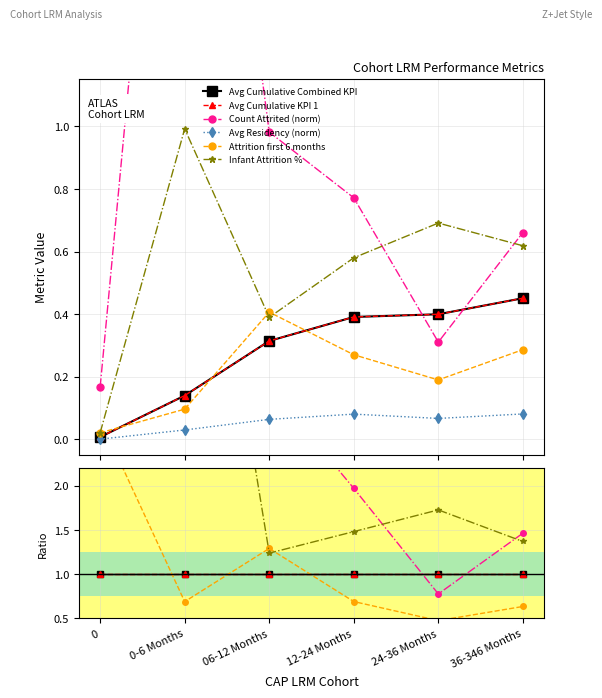

What position from the left is 06-12 Months?

3